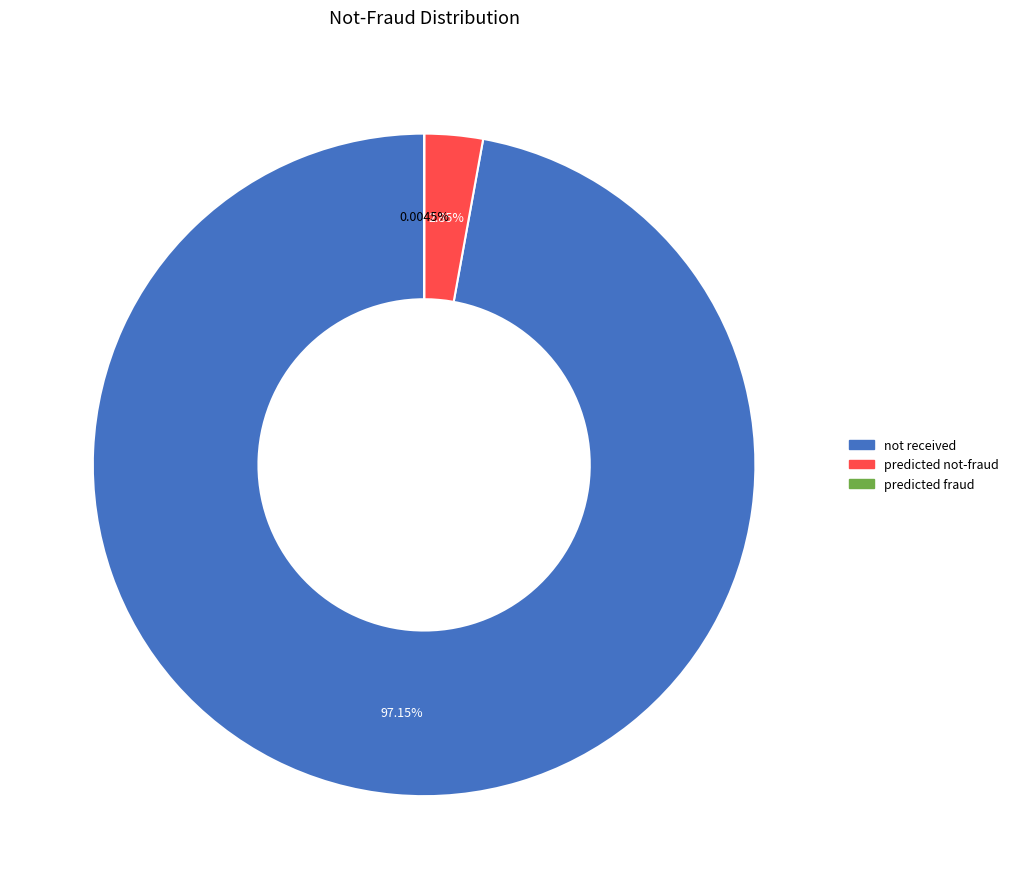

Is there a majority slice in this chart?

Yes